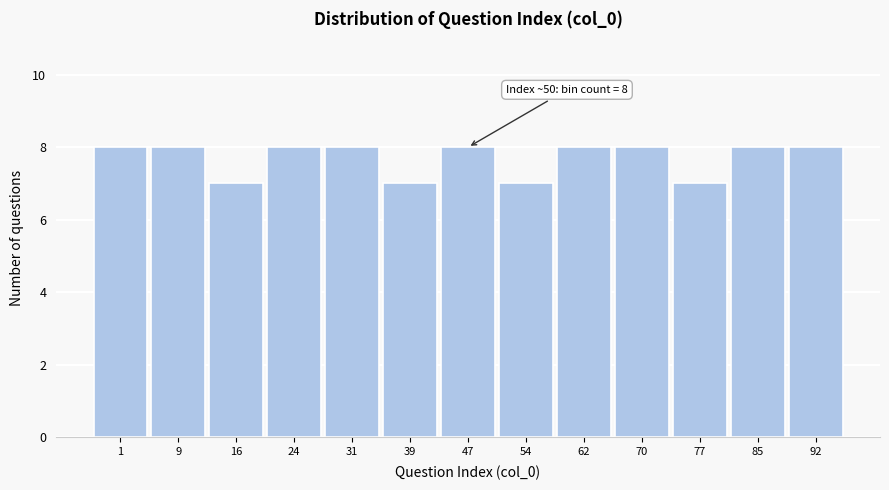

Reading left to right, transcribe all the data shown in this chart.

1=8	9=8	16=7	24=8	31=8	39=7	47=8	54=7	62=8	70=8	77=7	85=8	92=8